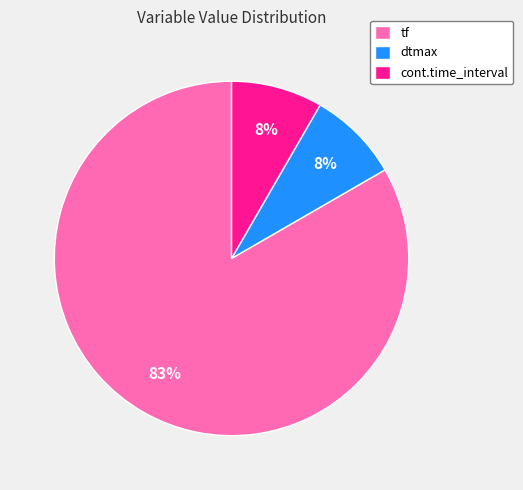

Which slice is the largest?

tf